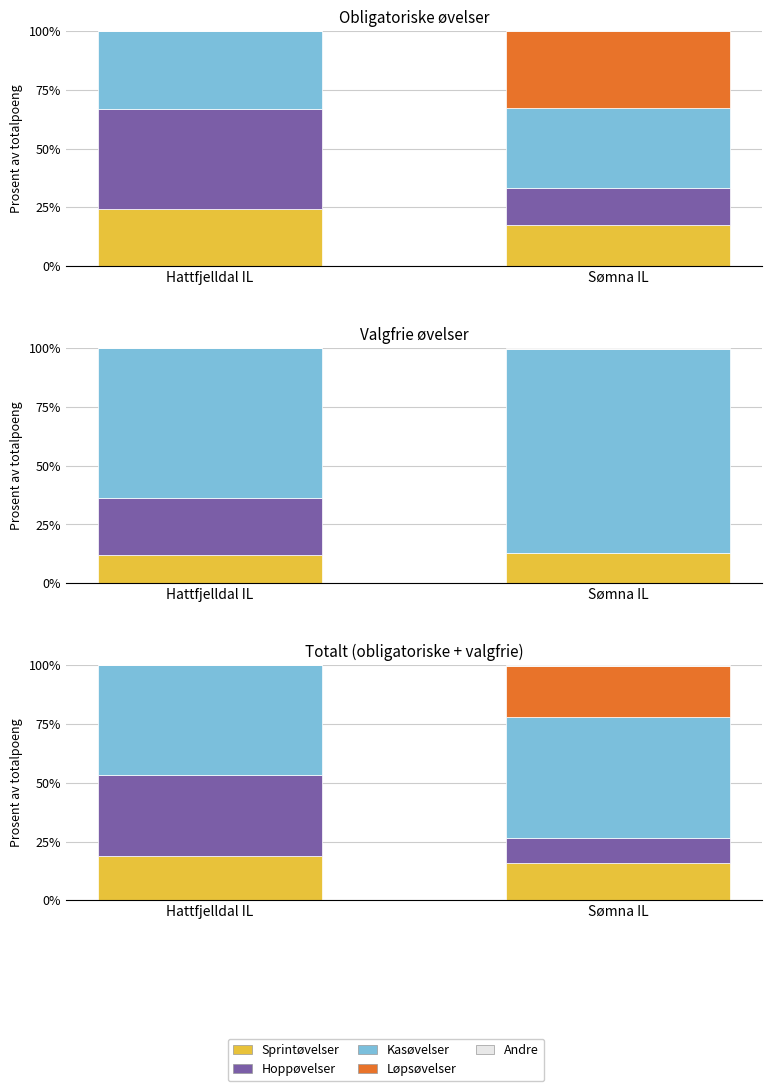

Which label corresponds to the smallest value in the chart?

Hattfjelldal IL